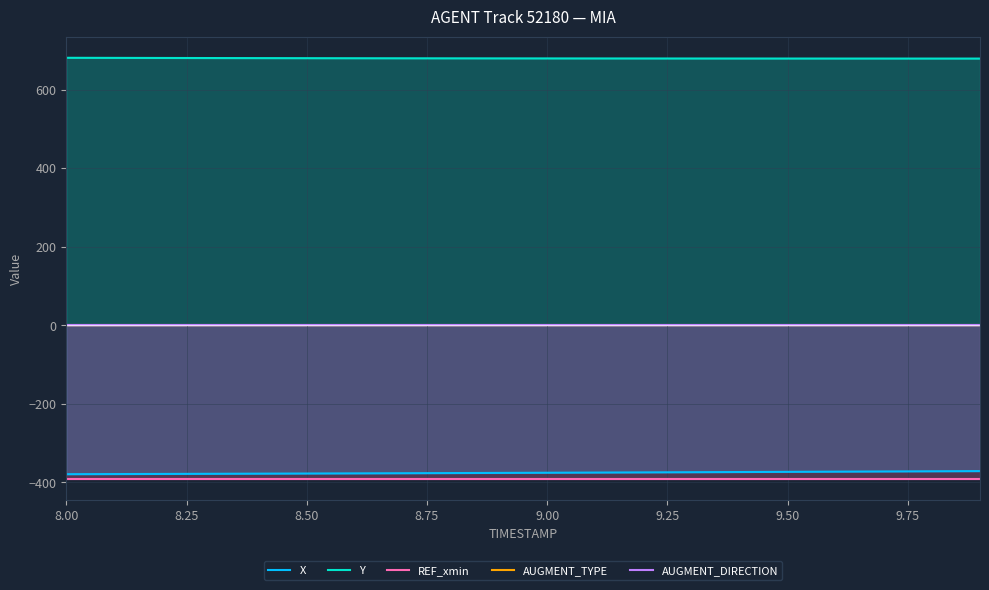

True or false: Y and AUGMENT_TYPE intersect in this chart.

False